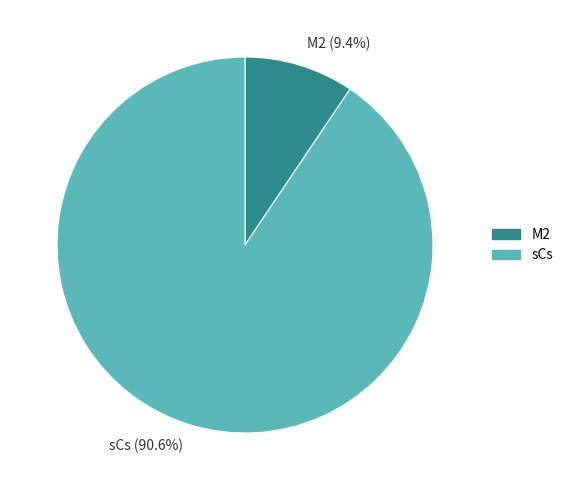

What percentage is the M2 slice, to the nearest percent?

9%